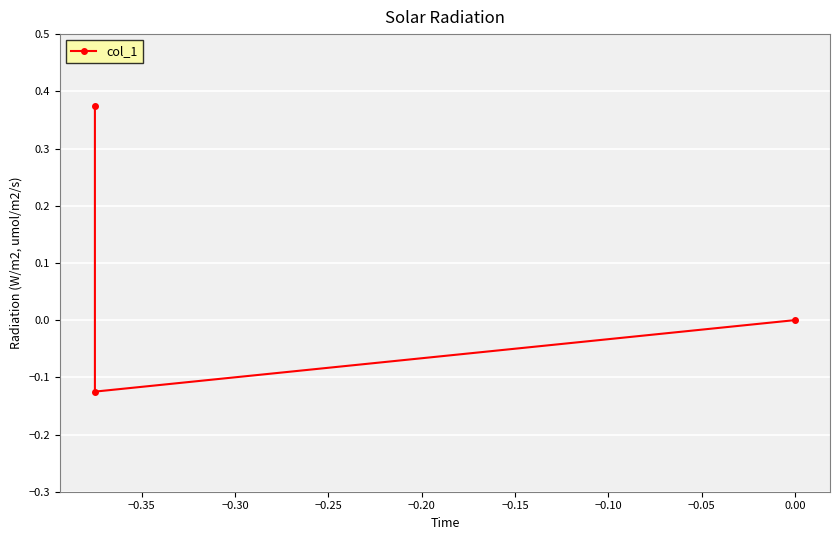

Does the chart display data point markers on the line(s)?

Yes